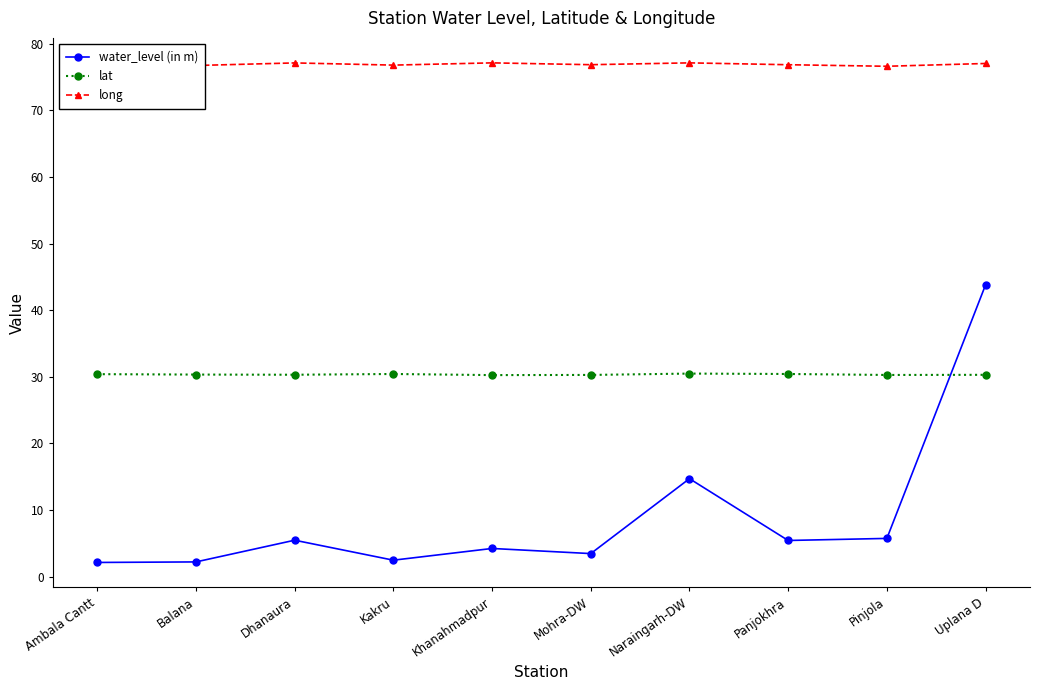

True or false: lat and long intersect in this chart.

False